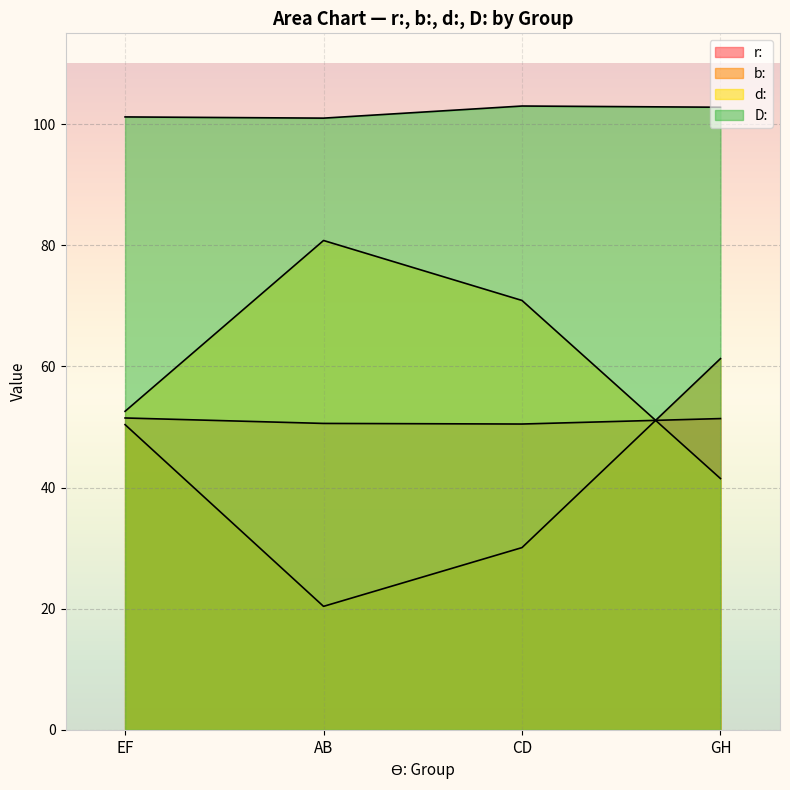

What is the label of the 2nd point from the right?

CD